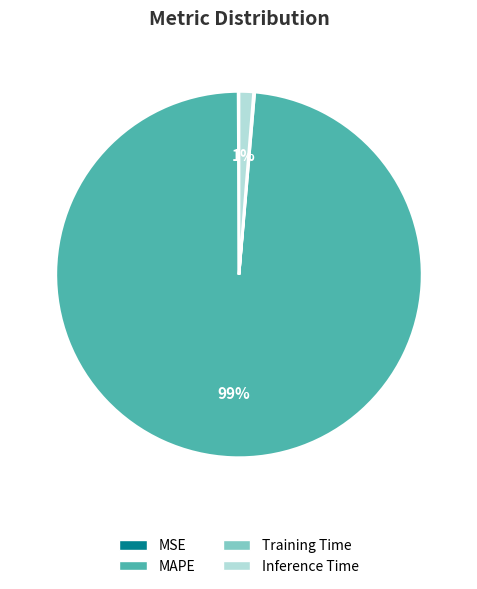

Which slice is the largest?

MAPE